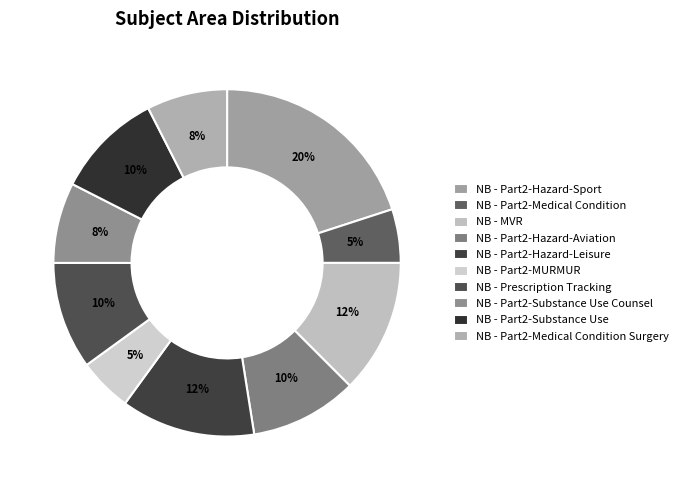

What percentage is the NB - Part2-Hazard-Leisure slice, to the nearest percent?

12%